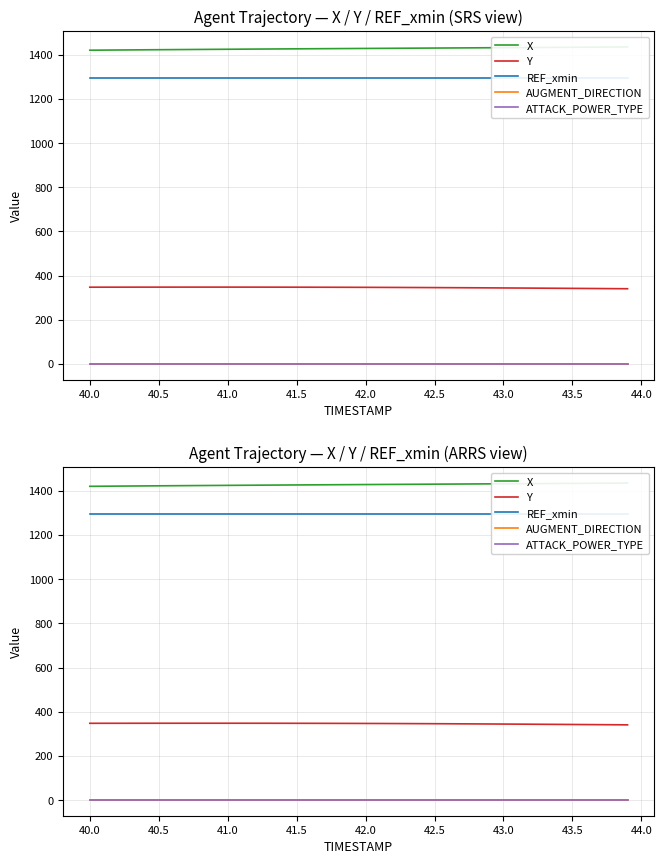

The value of ATTACK_POWER_TYPE at 42.5 is 2.9. True or false?

False